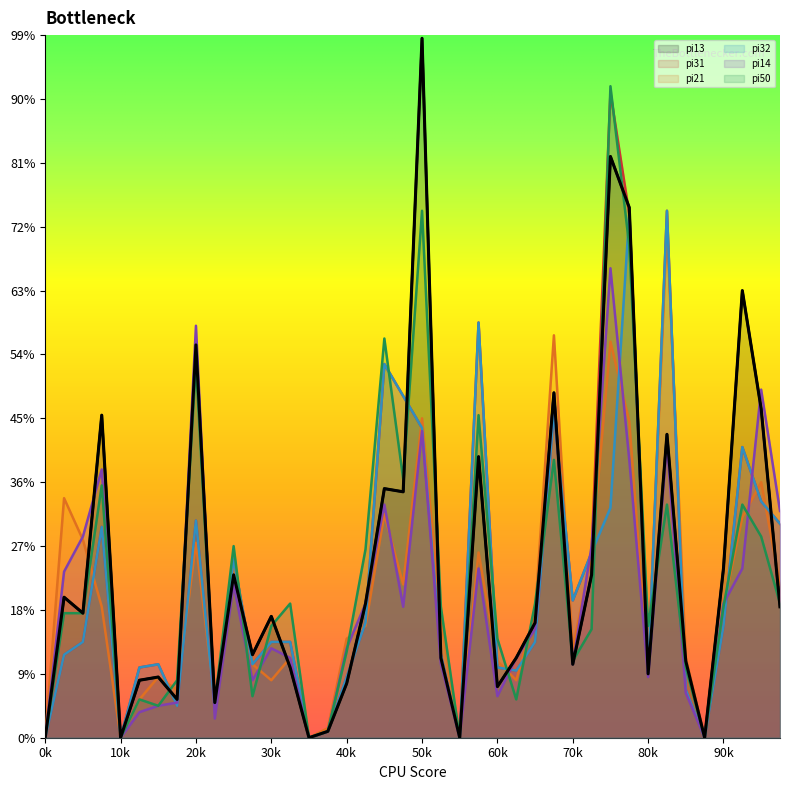

Is it true that pi50 equals 367 at i30?

False